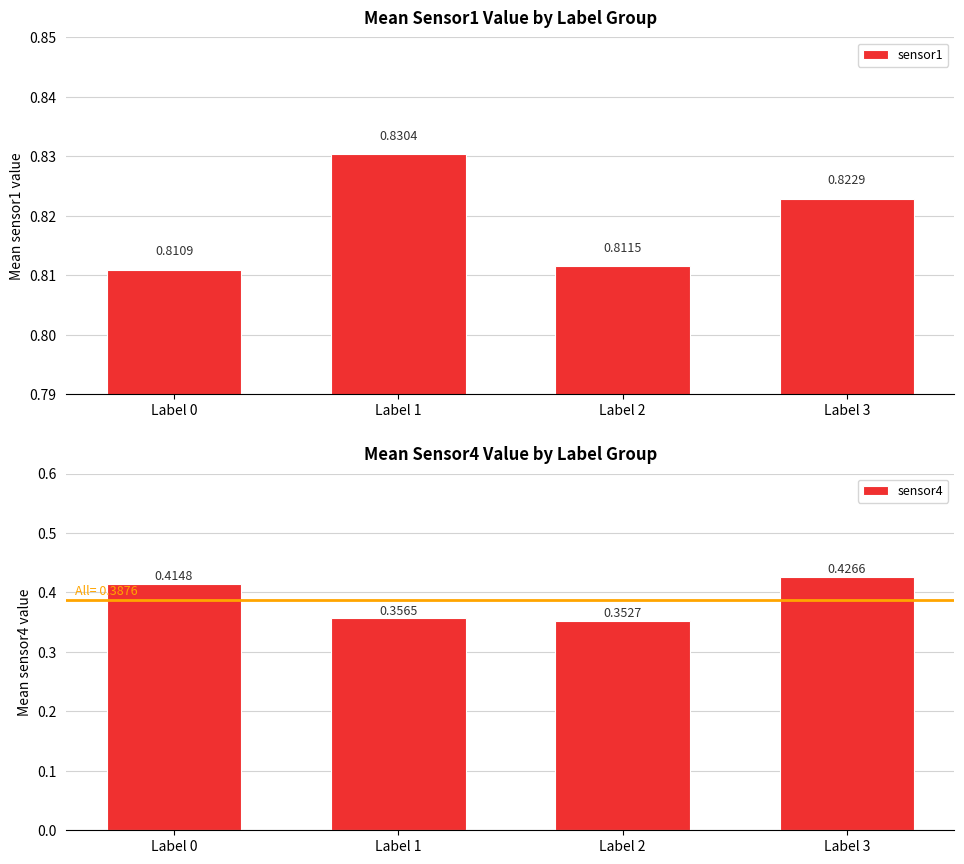

What value does the sensor1 series have at Label 1?

0.8